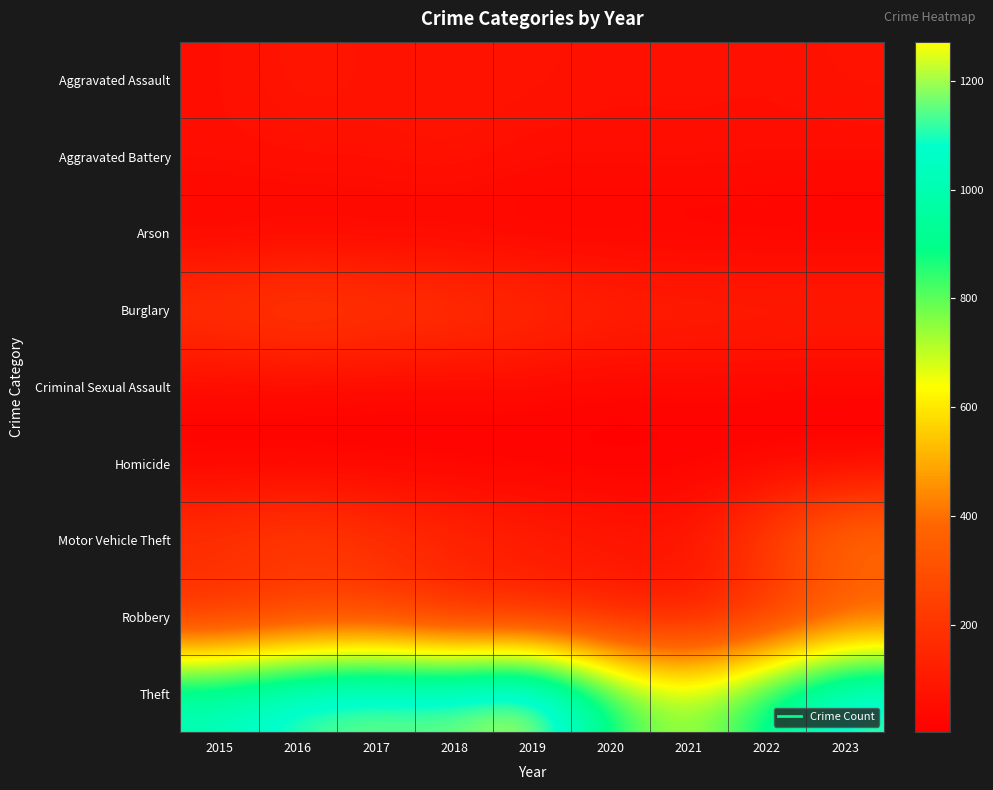

Between 2023 and 2021, which is larger?

2023